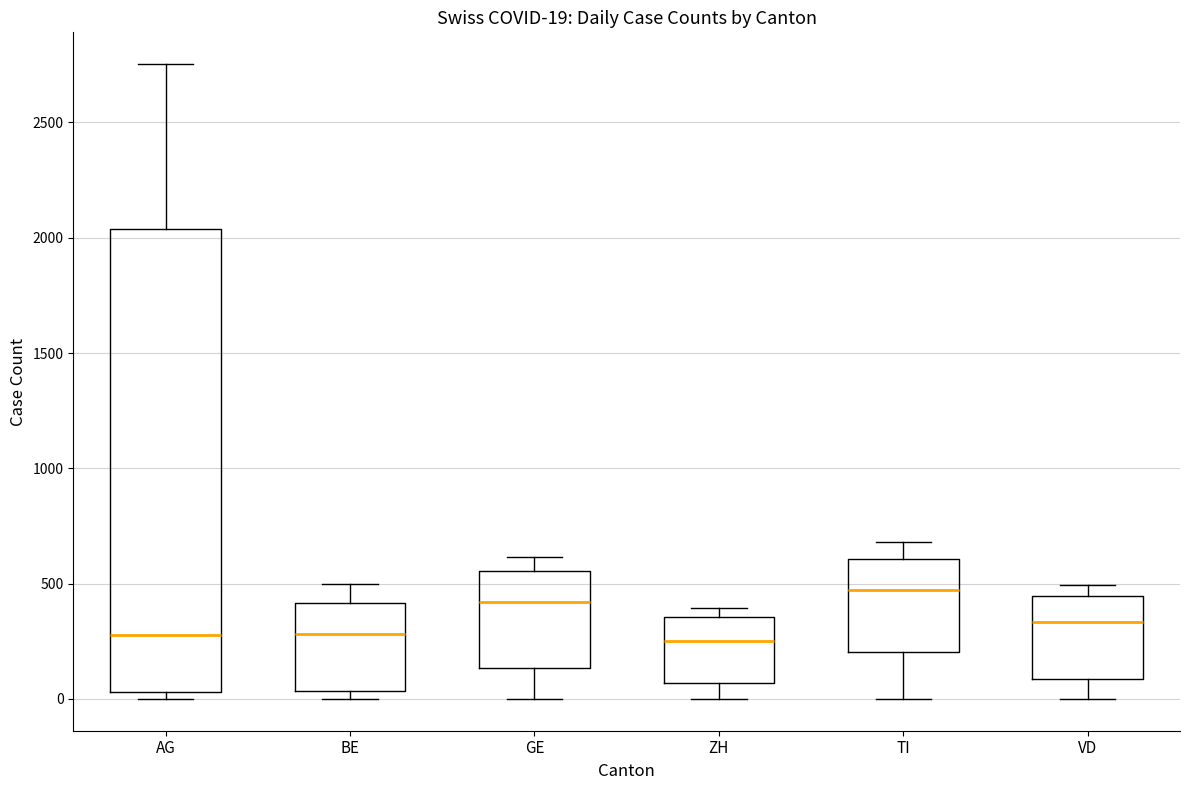

Comparing the boxes themselves (not the whiskers), which one is the tallest?

AG